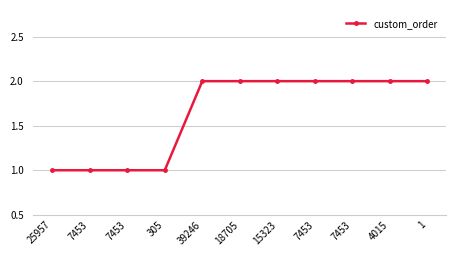

Rank the categories by value from lowest to highest.

25957, 7453, 7453, 305, 39246, 18705, 15323, 7453, 7453, 4015, 1